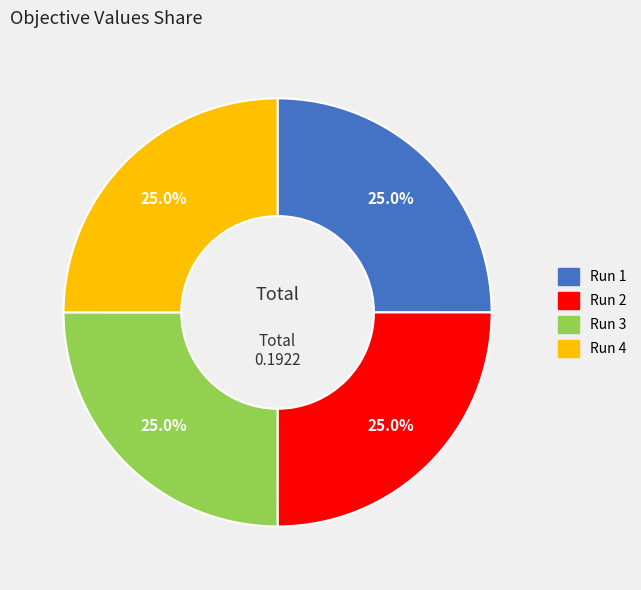

Does Run 4 represent more than half of the total?

No